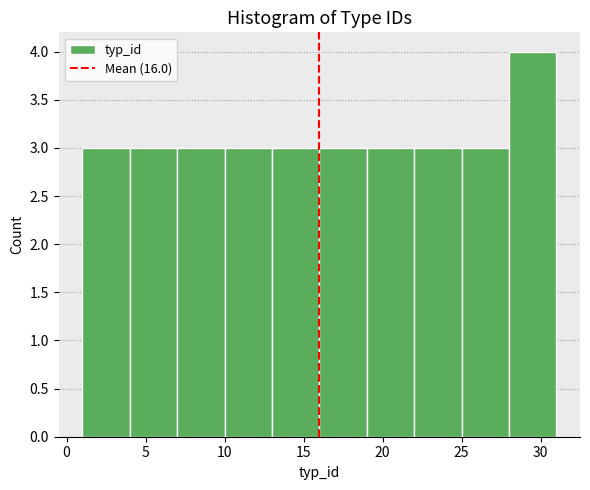

How tall is the bar that spans 7 to 10 on the x-axis? The values are not printed on the chart, so give them approximately, as read against the axis.

3